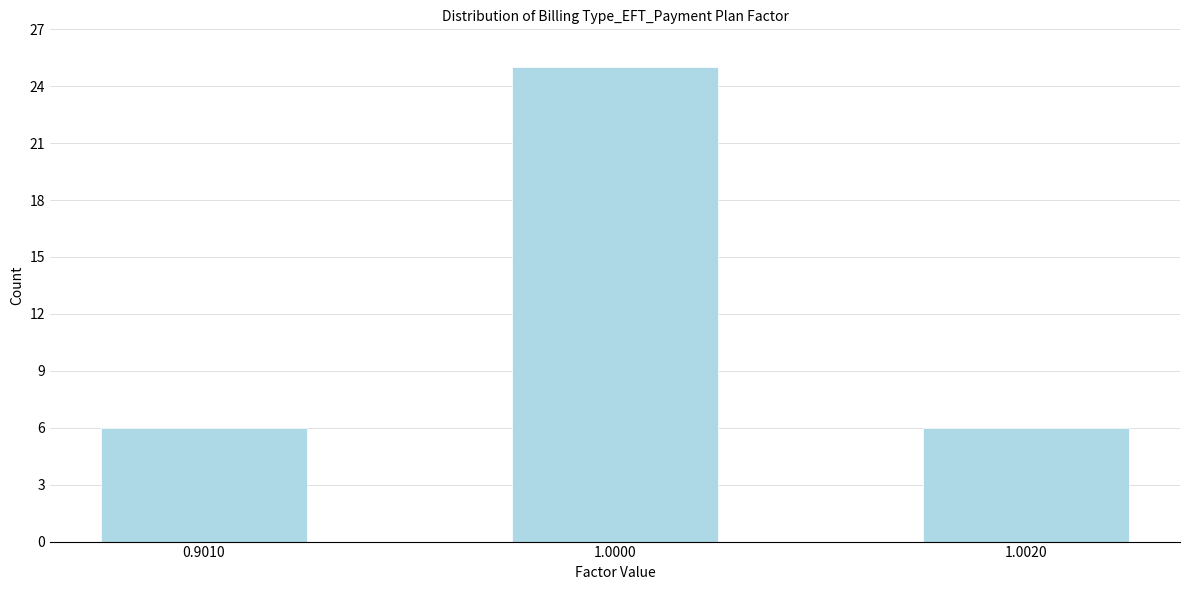

Reading left to right, what are all the values shown in this chart?

6	25	6